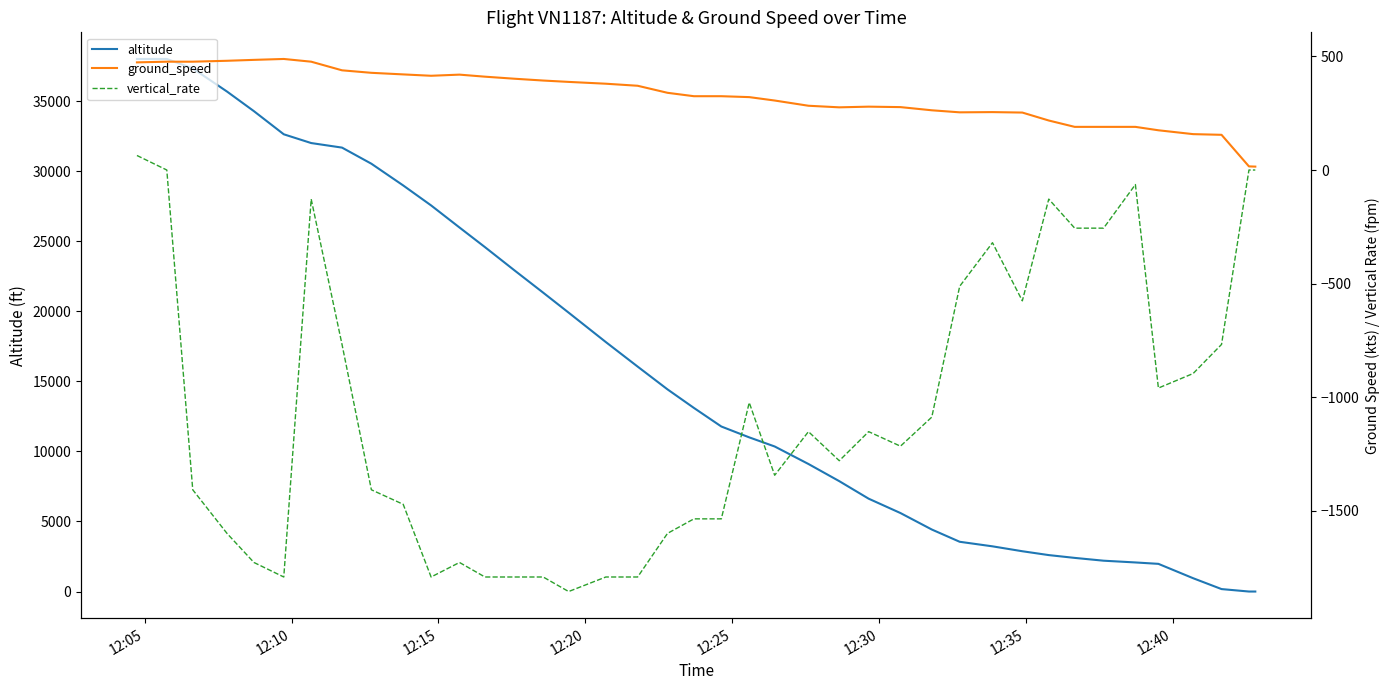

Is it true that altitude equals 4980 at 30?

False